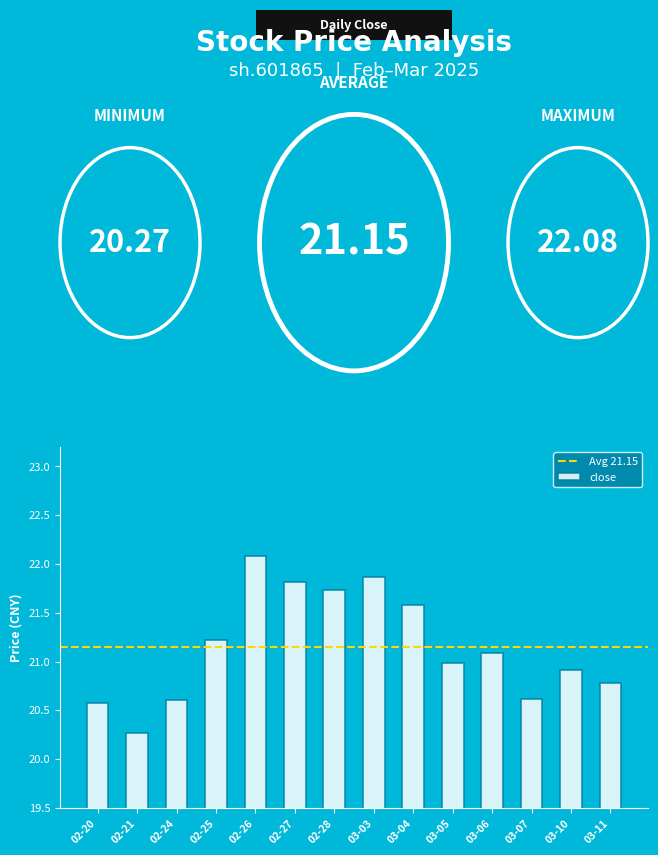

True or false: the data shows 34.4 at 03-11.

False